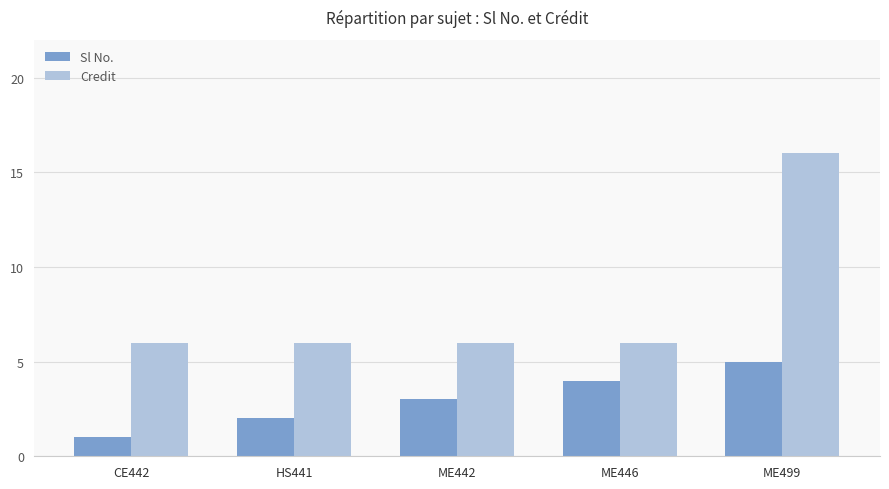

What is the spread (max minus min) of values at ME446?

2